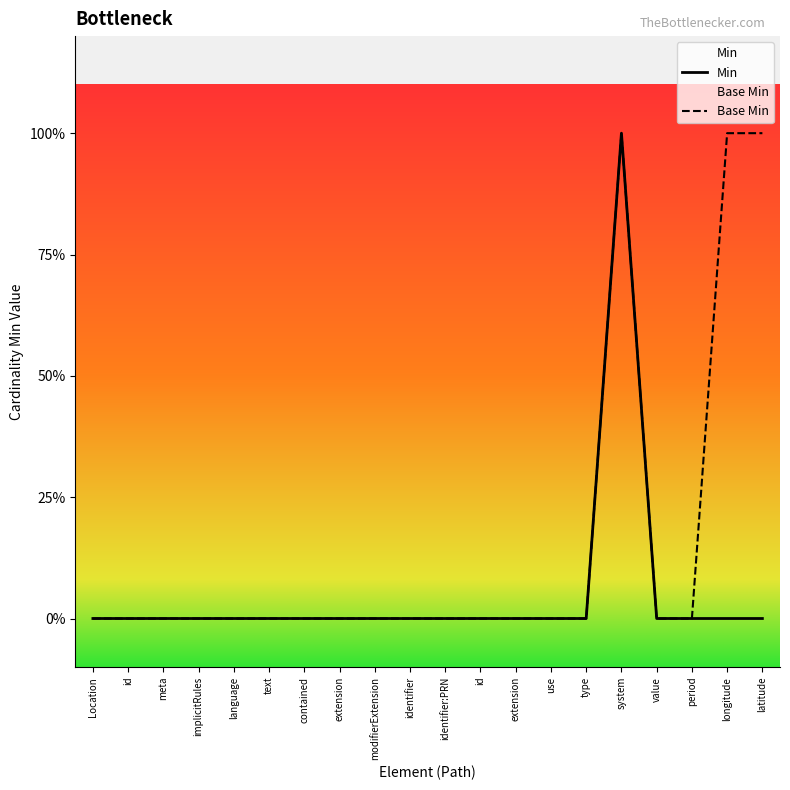

Count the Min values in the range 0 to 1.

20